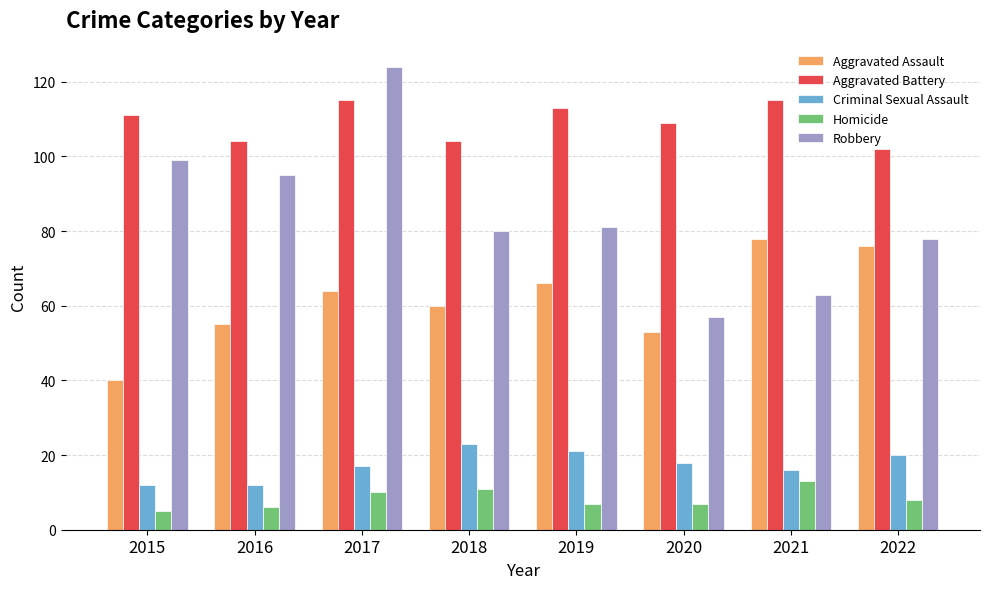

What is the maximum value shown in the chart?

124